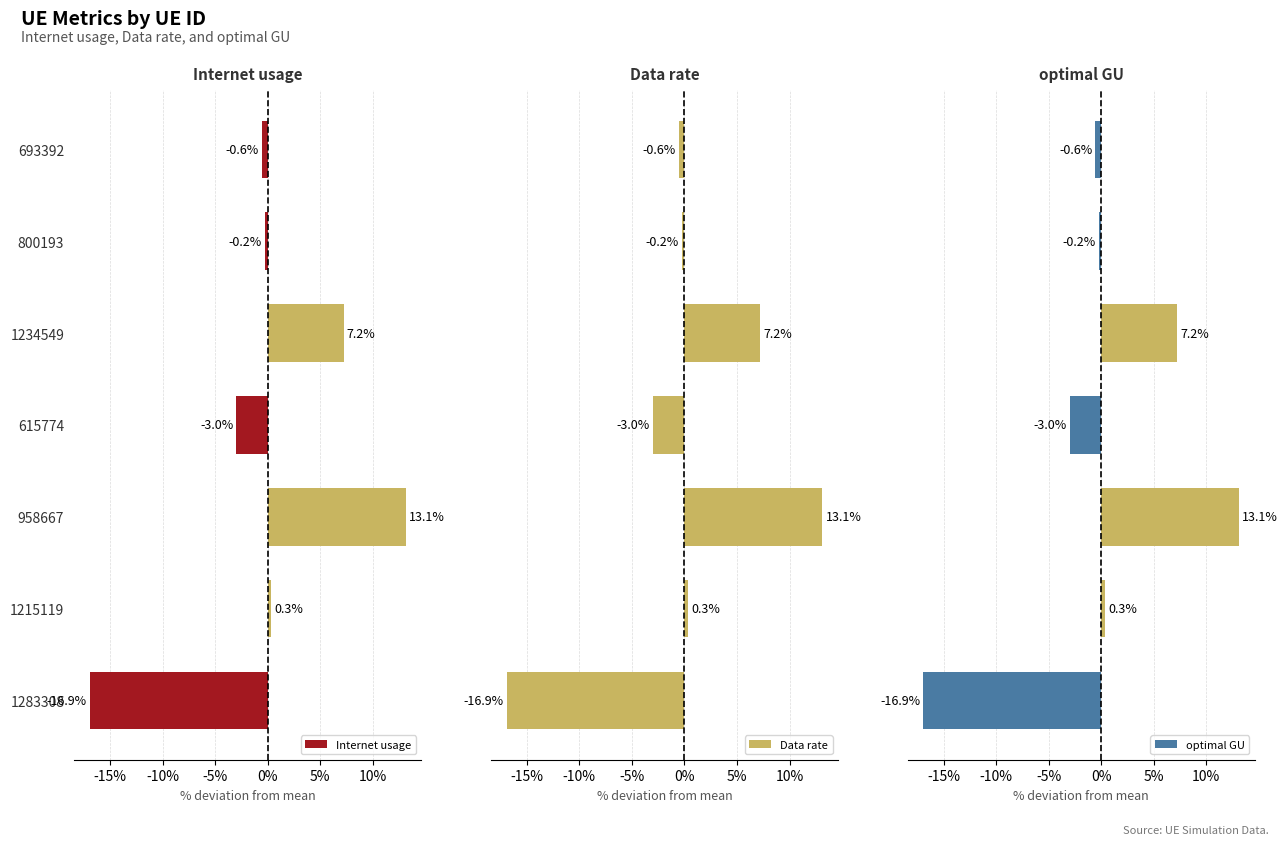

Read the Internet usage value at 1215119.

0.3